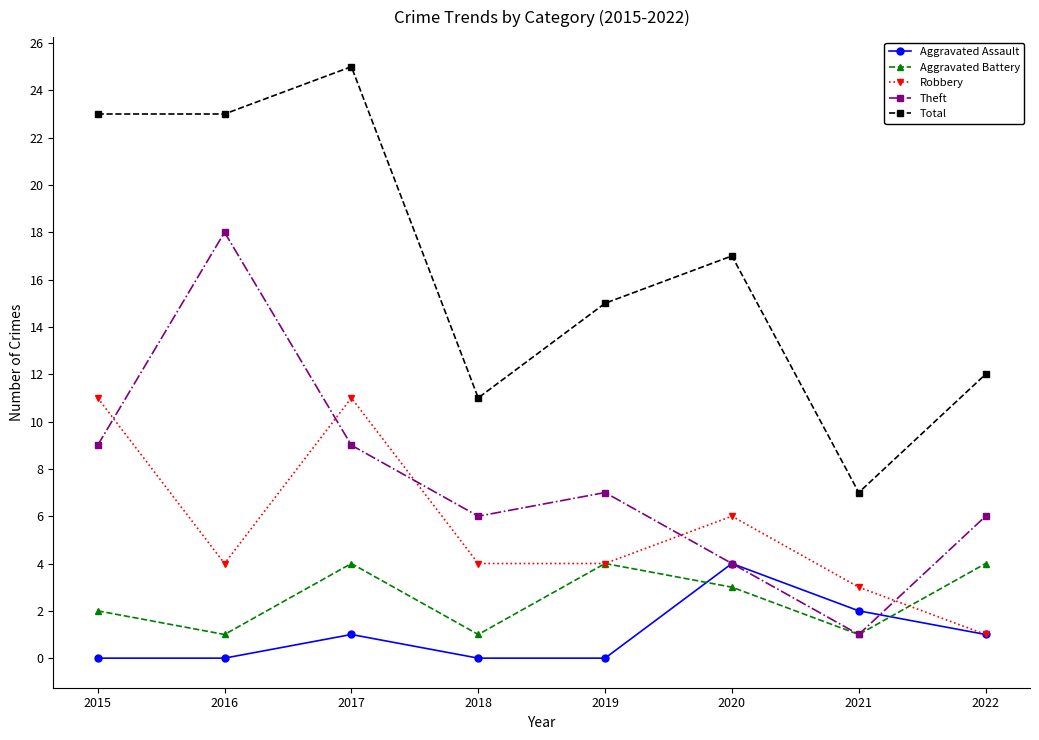

The value of Theft at 2018 is 3. True or false?

False